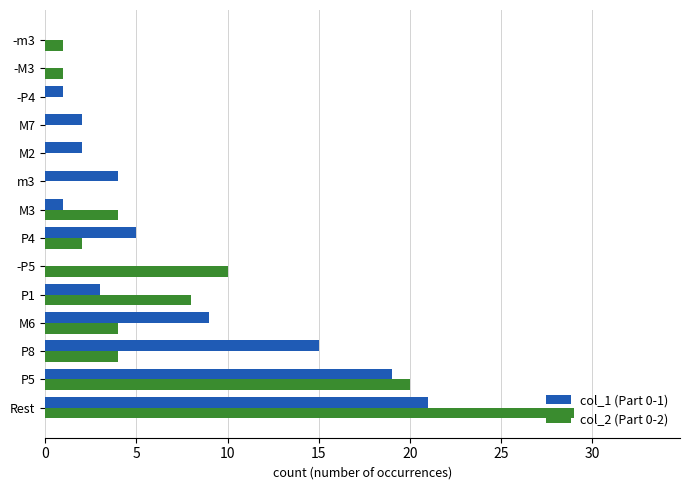

At which category is the sum across all series the highest?

Rest